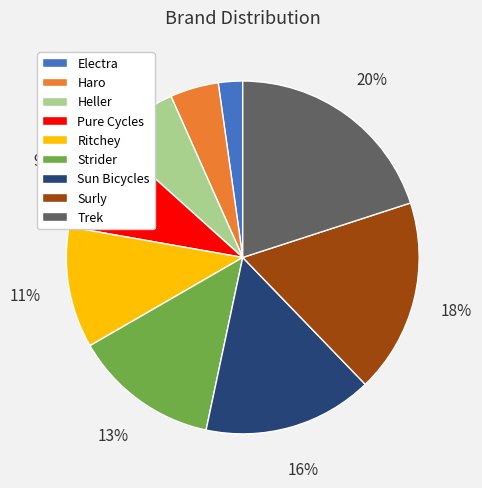

Is Electra the majority of the pie?

No